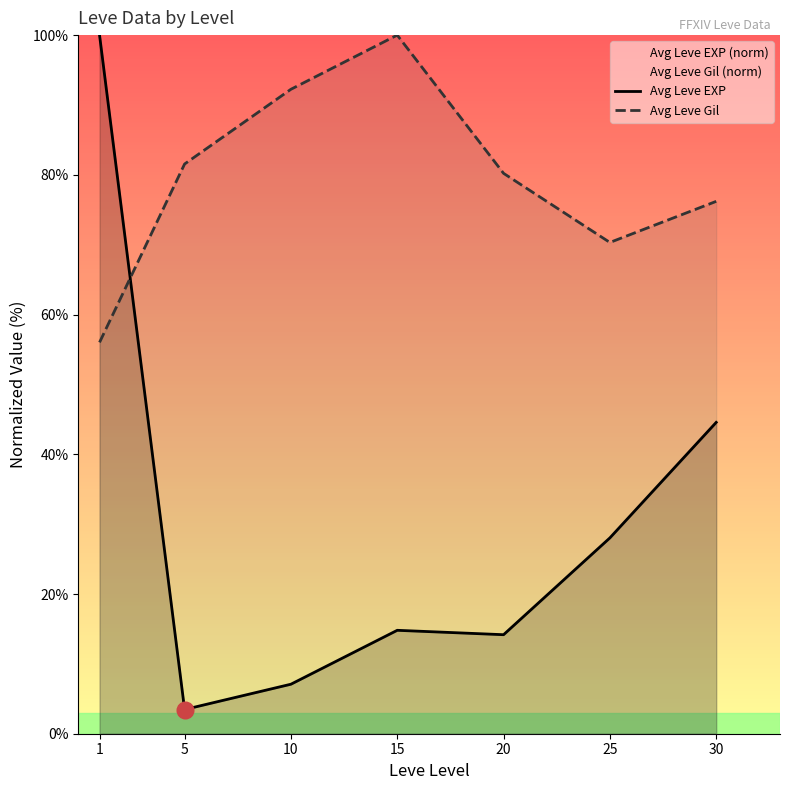

True or false: Avg Leve Gil has a value of 70.3 at 25.

True